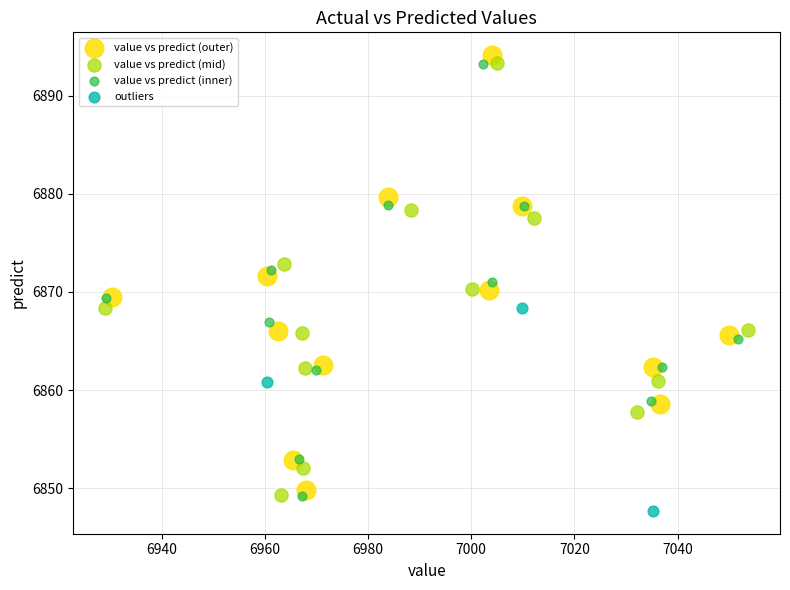

Which series has the largest Y range (max minus min)?

value vs predict (outer)